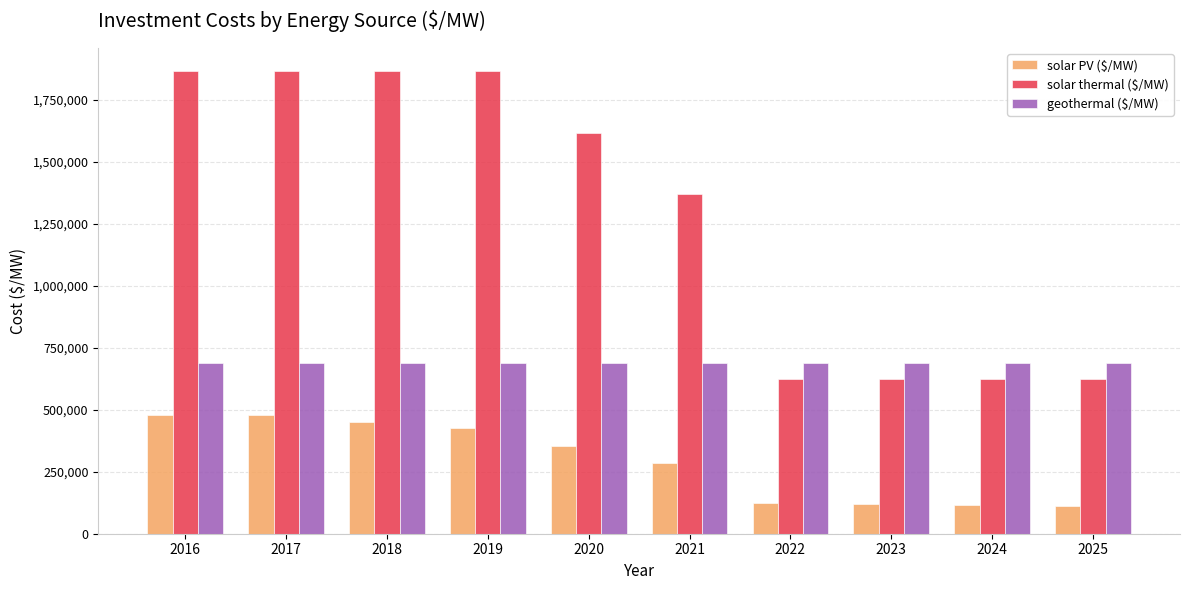

What is the sum of the solar PV ($/MW) values at 2017 and 2018?

928997.9